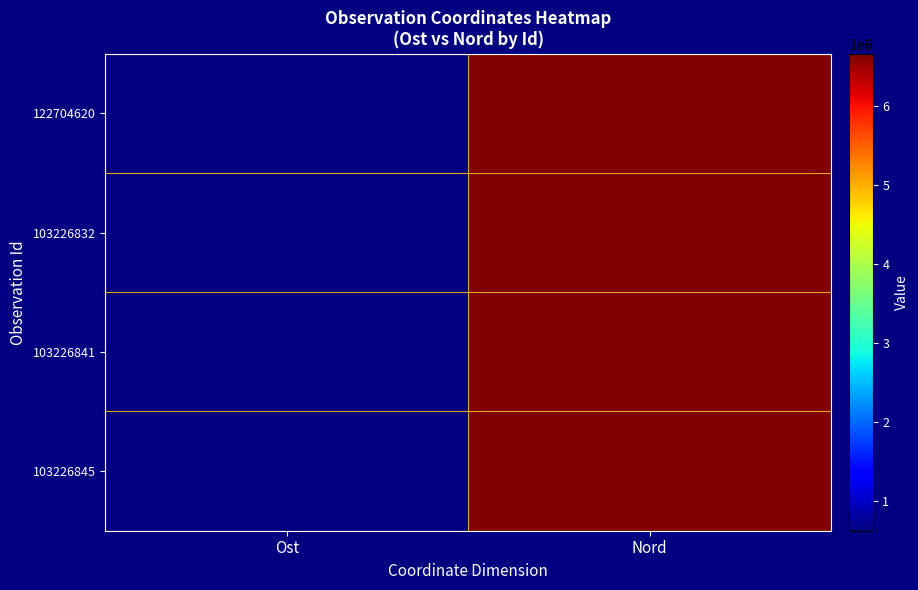

List the series in order of their peak value, highest first.

103226832, 103226845, 122704620, 103226841